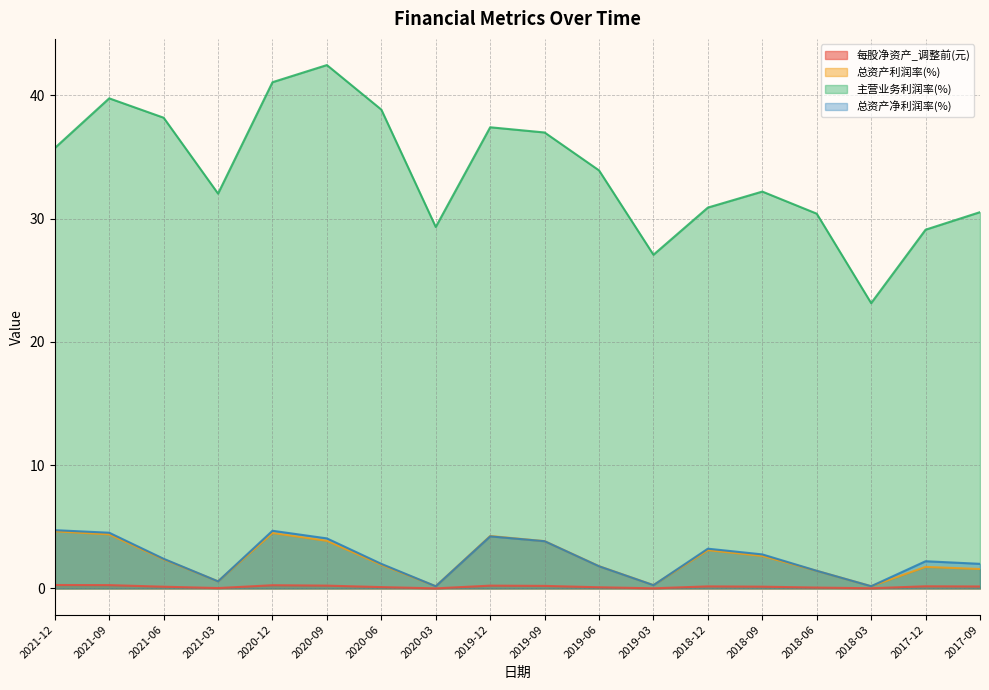

List the labels in order of 总资产净利润率(%) value, smallest first.

2020-03, 2018-03, 2019-03, 2021-03, 2018-06, 2019-06, 2020-06, 2017-09, 2017-12, 2021-06, 2018-09, 2018-12, 2019-09, 2020-09, 2019-12, 2021-09, 2020-12, 2021-12